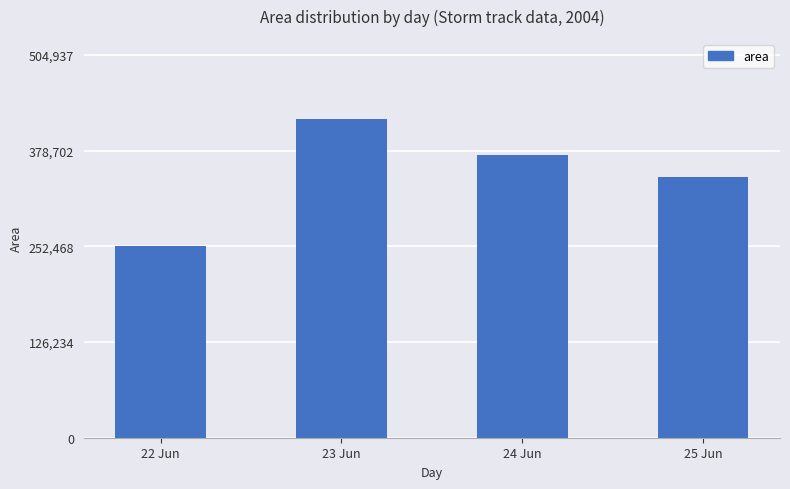

List the labels in order of value, smallest first.

22 Jun, 25 Jun, 24 Jun, 23 Jun